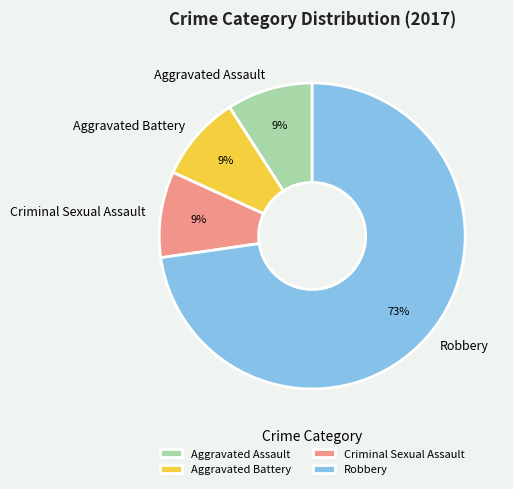

Which category has the biggest portion of the pie?

Robbery